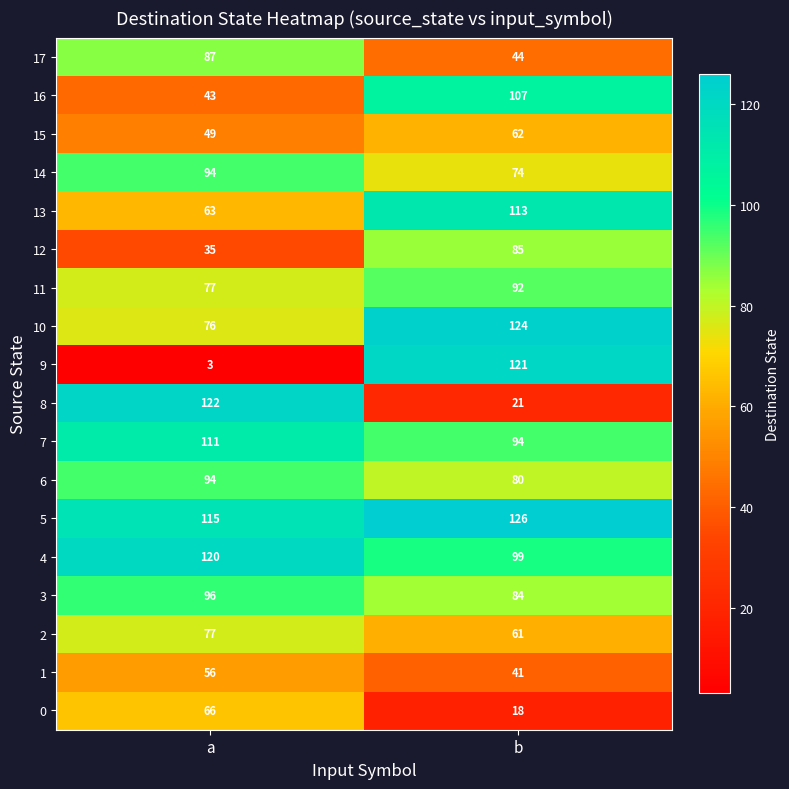

How many series are shown in this chart?

18